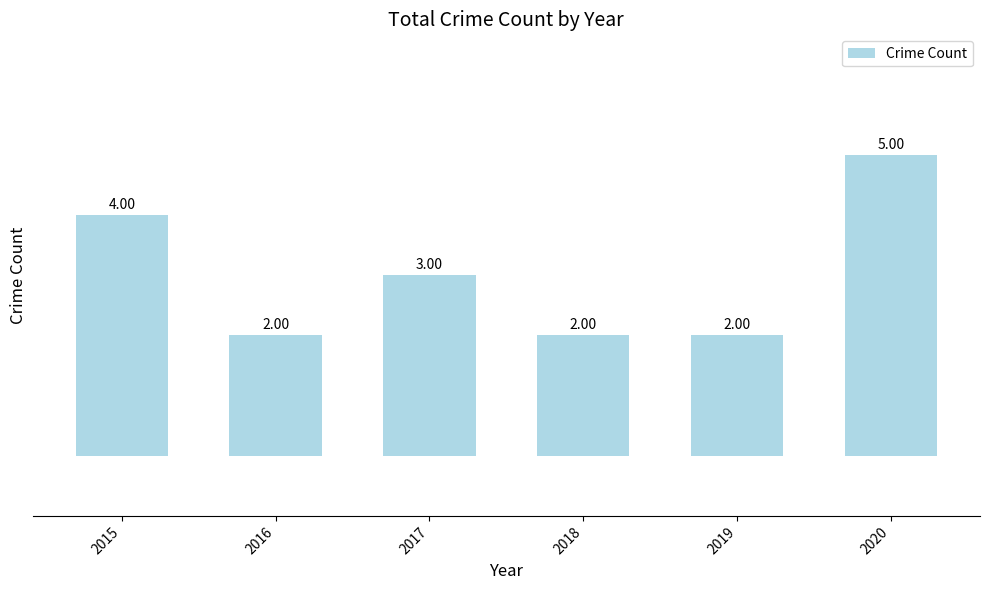

Read the value at 2015.

4